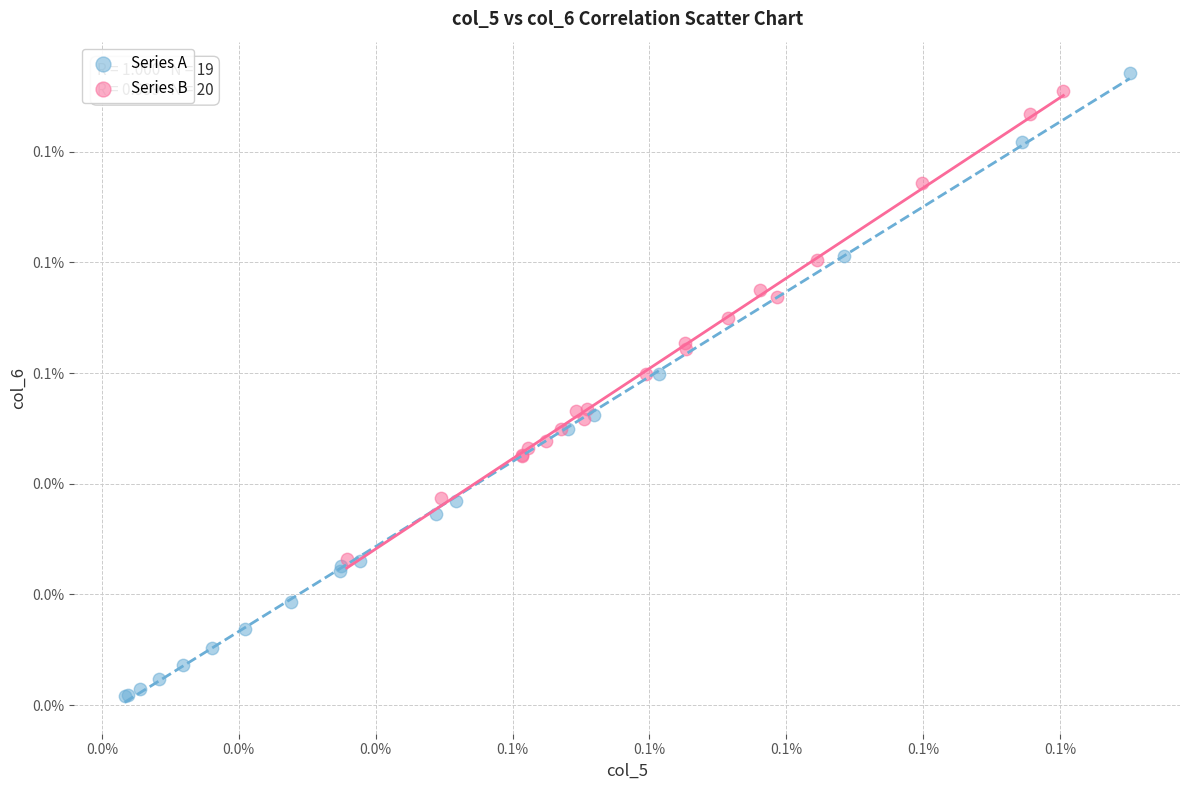

What are all the series names shown in the legend?

Series A, Series B